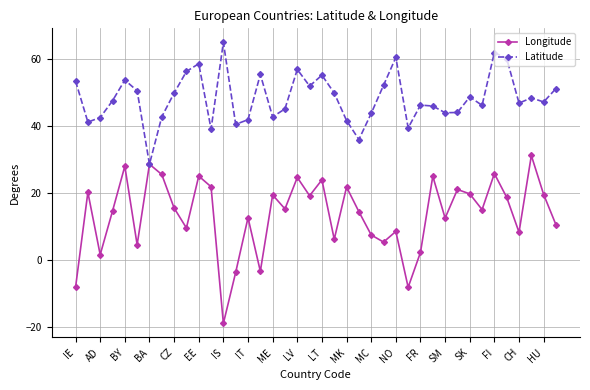

What is the smallest value displayed?

-19.0